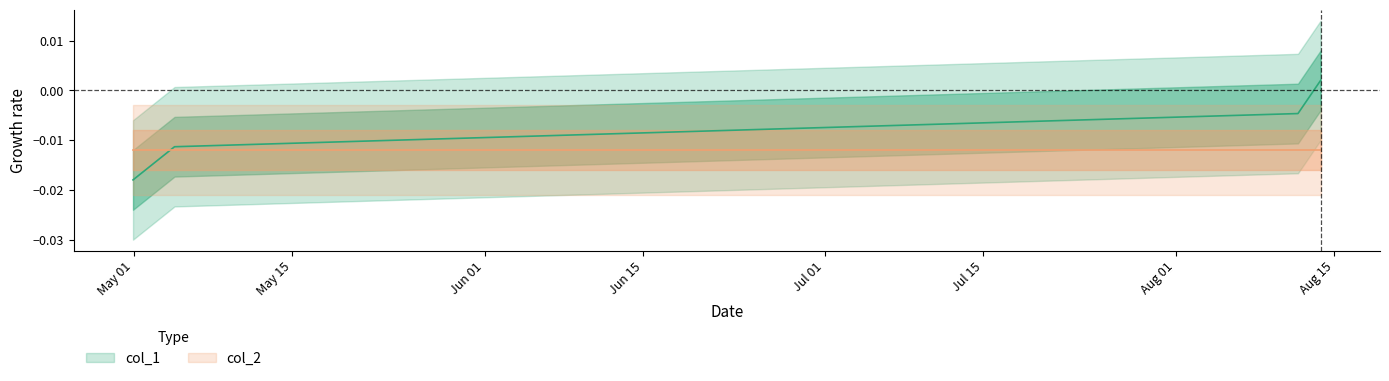

Is this an area chart (filled region under the line)?

No